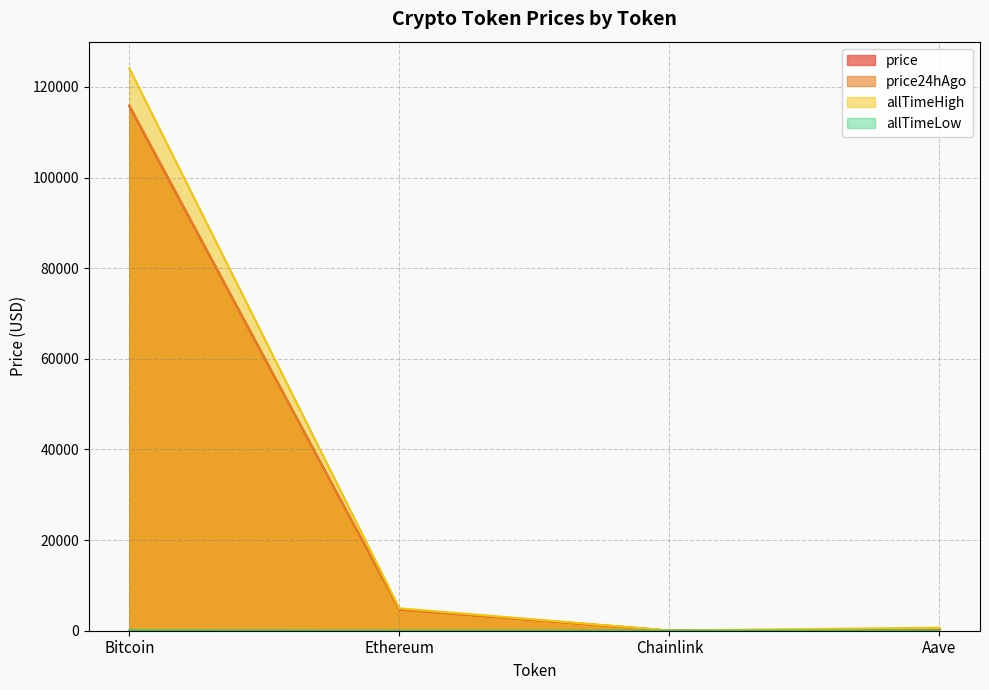

Is the value of allTimeHigh at Chainlink greater than the value of price24hAgo at Chainlink?

Yes